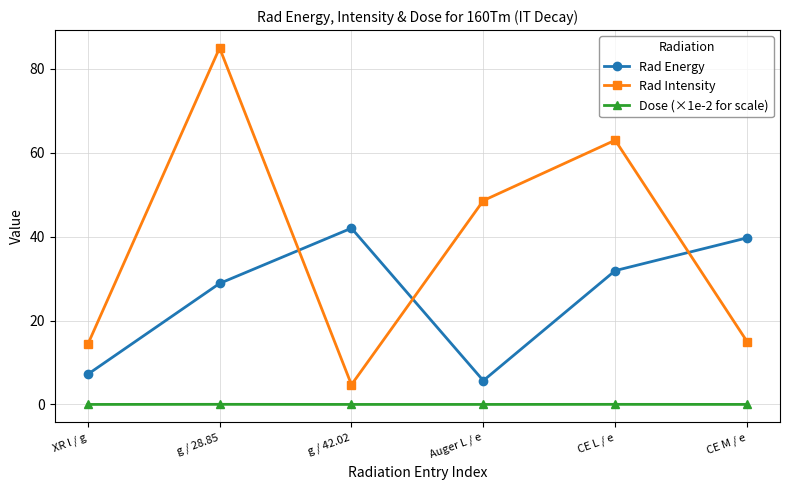

Does the chart have visible grid lines?

Yes